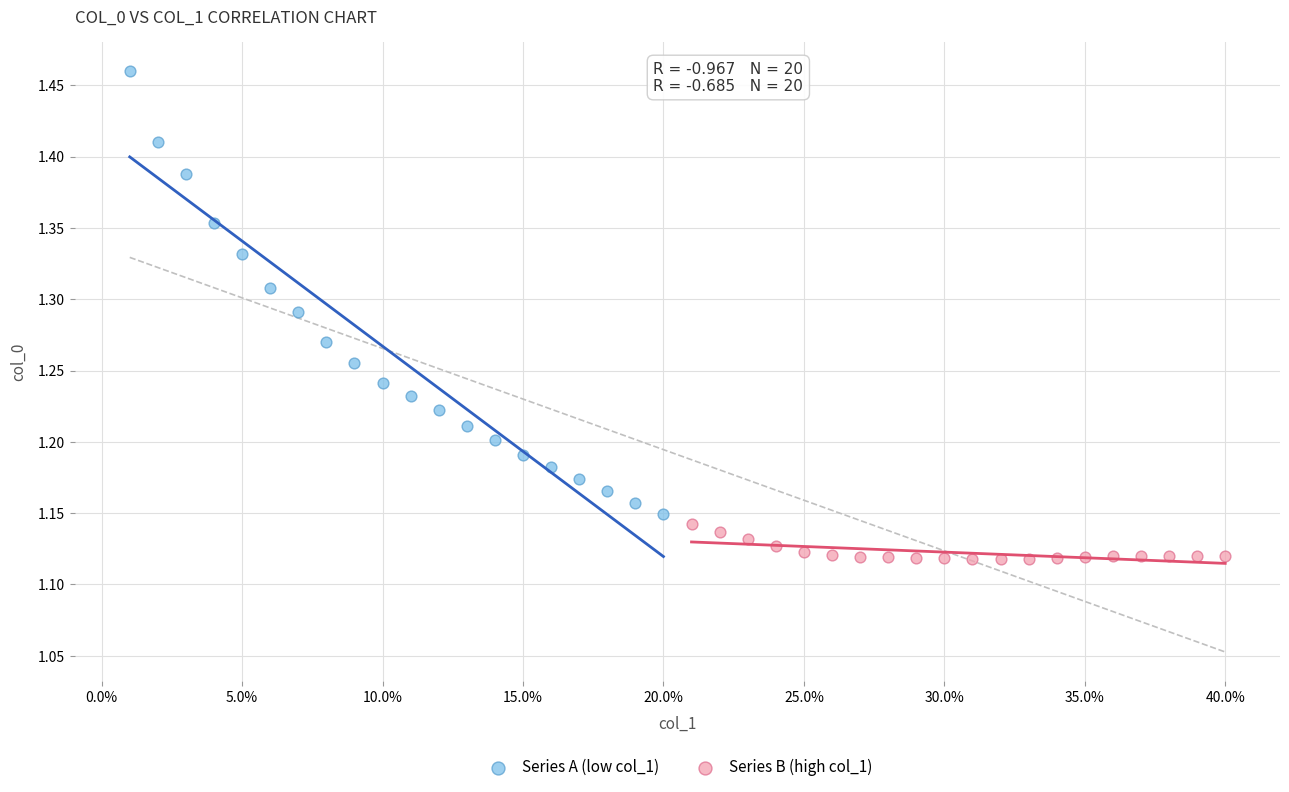

What are all the series names shown in the legend?

Series A (low col_1), Series B (high col_1)